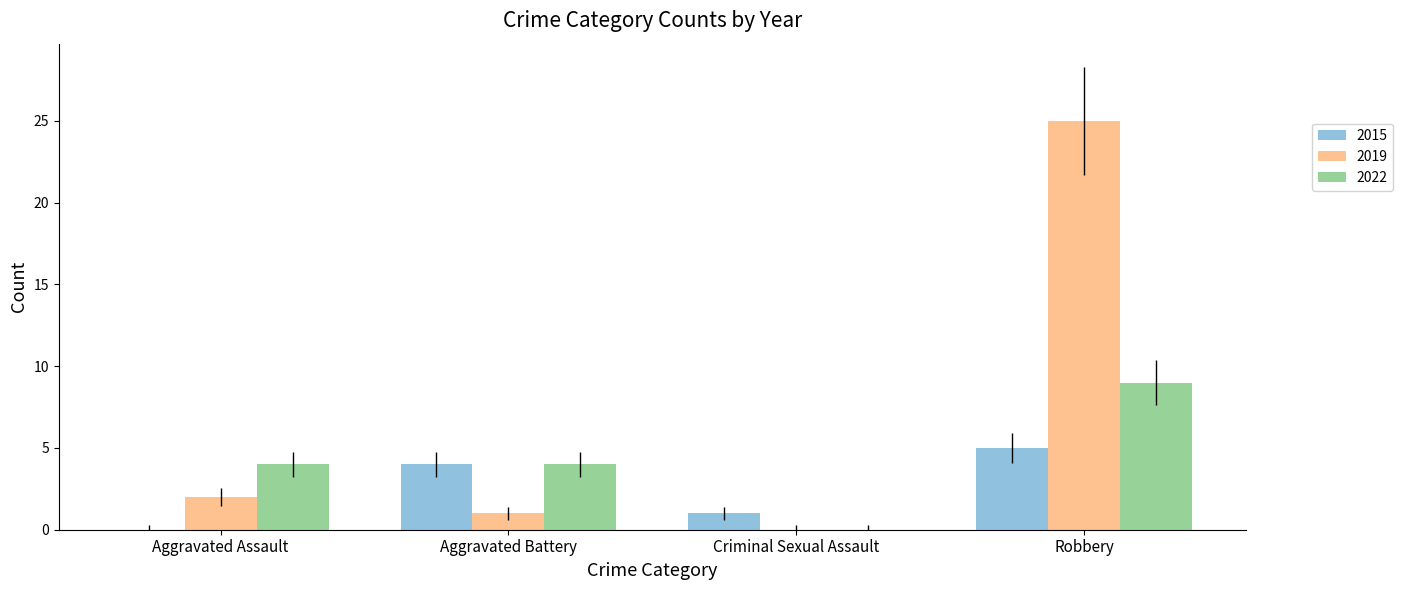

What is the approximate value of 2022 at Robbery?

9